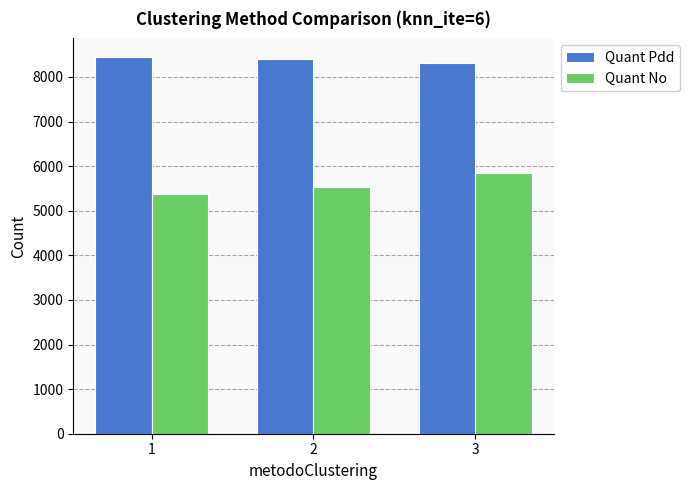

The Quant Pdd series shows 8302 at 3. True or false?

True